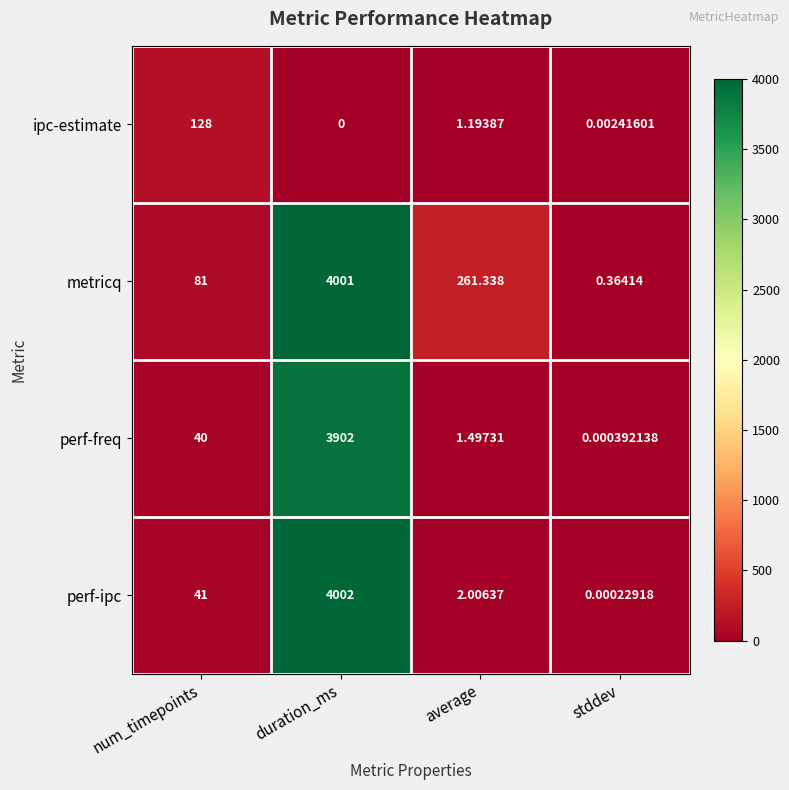

At which label is metricq closest to 2000?

average